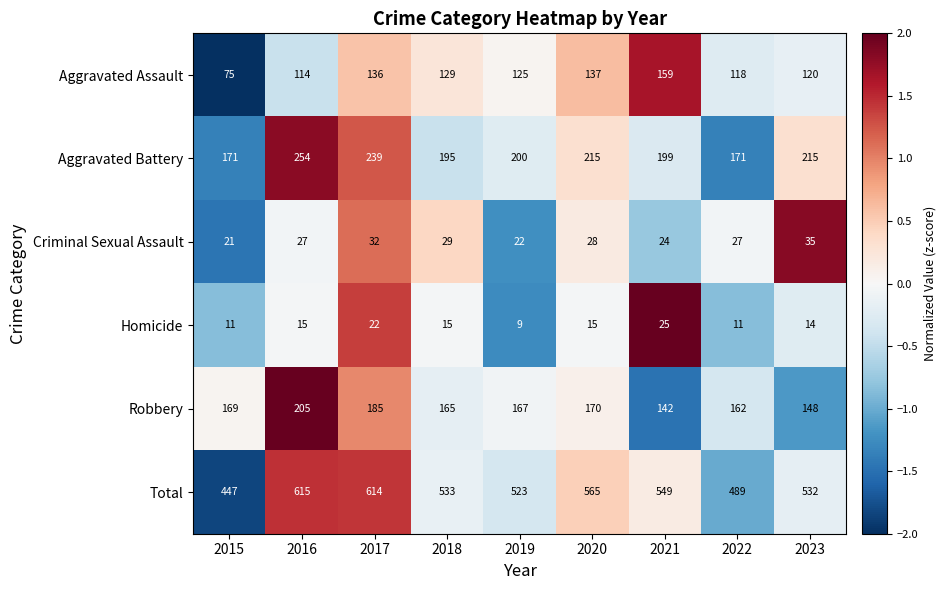

Count the number of categories in the chart.

9